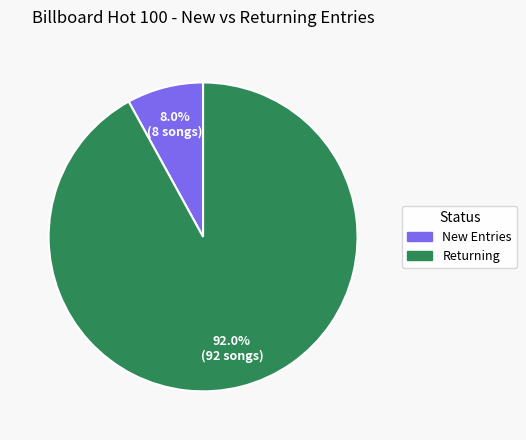

Is there a majority slice in this chart?

Yes